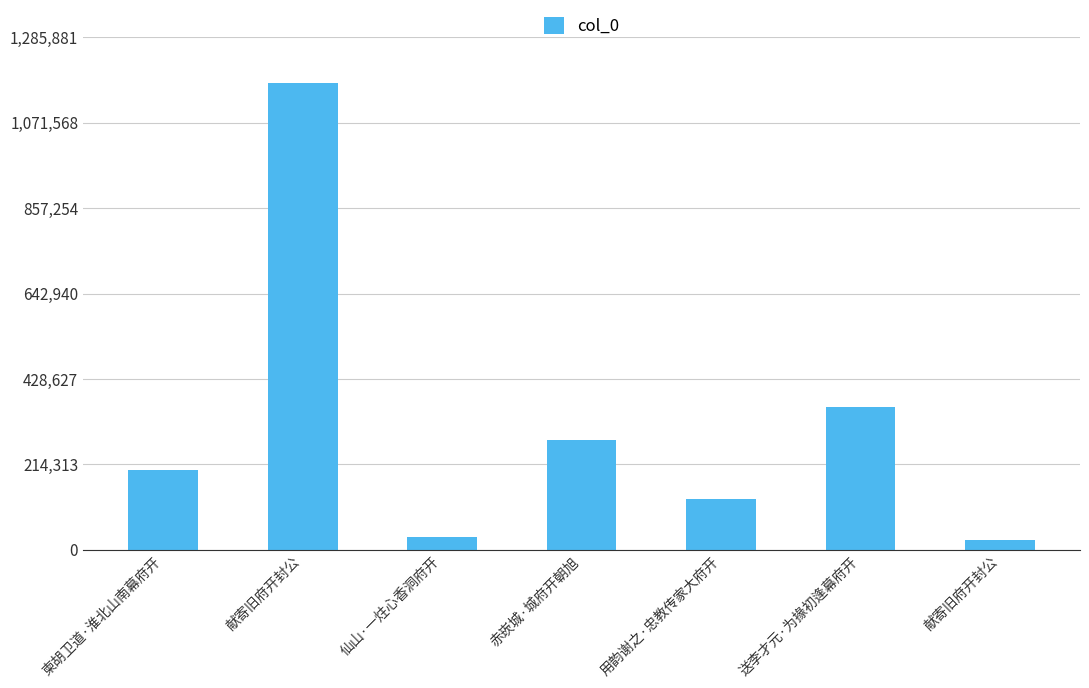

How many data points are less than 199498?

3